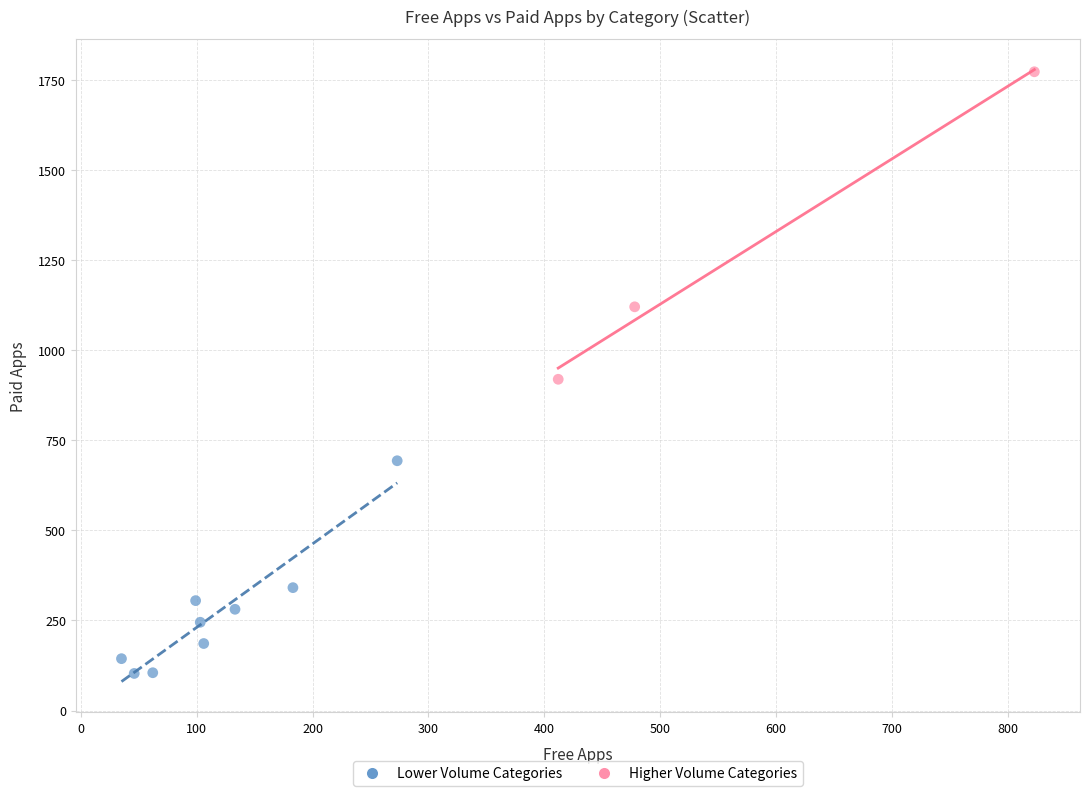

Which series reaches the maximum Y coordinate?

Higher Volume Categories